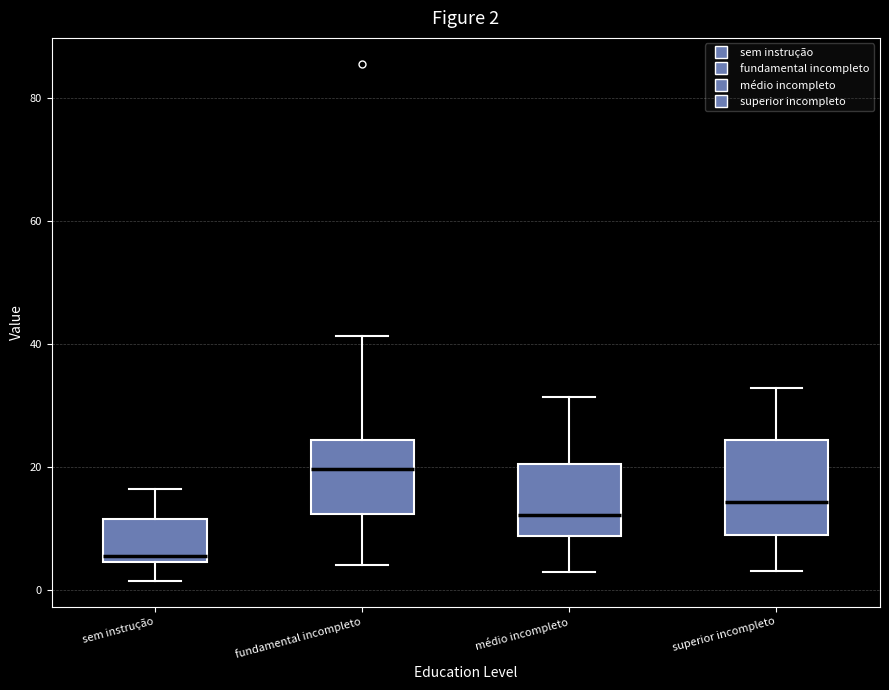

Which box has the highest median line?

fundamental incompleto